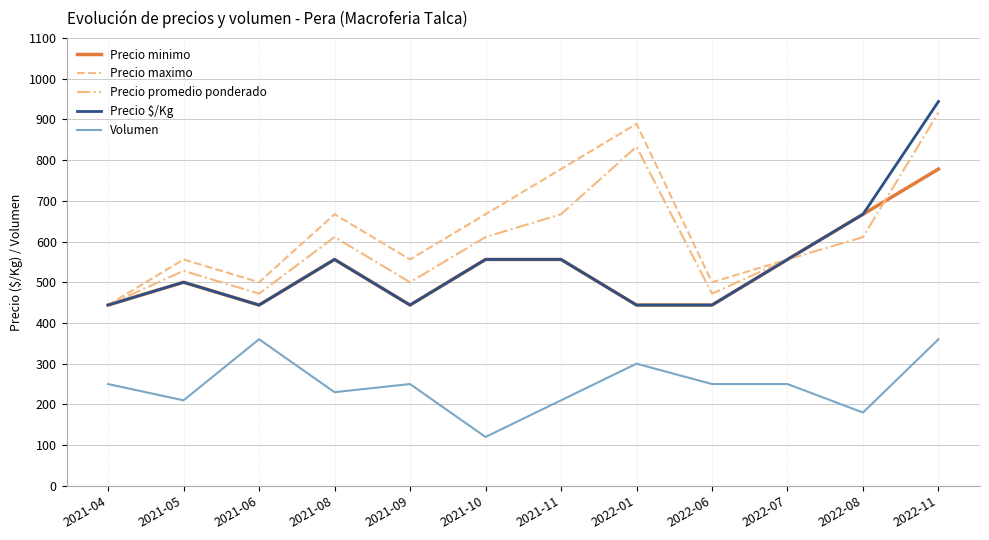

How many lines are shown in the chart?

5